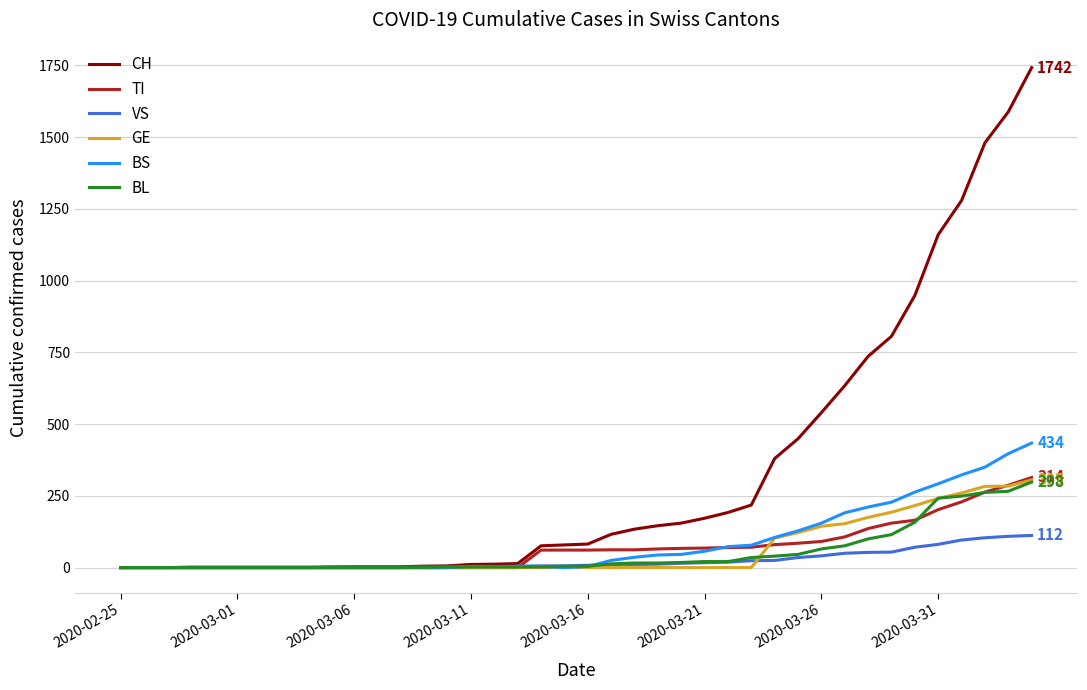

Which series has the widest spread of values?

CH